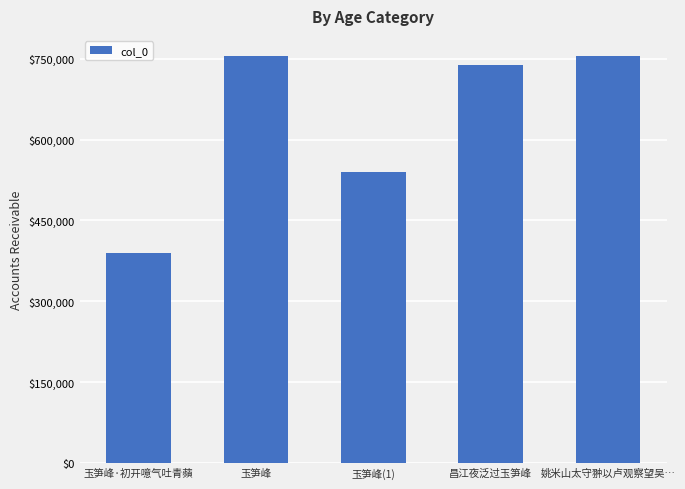

The value at 玉笋峰(1) is 857808. True or false?

False